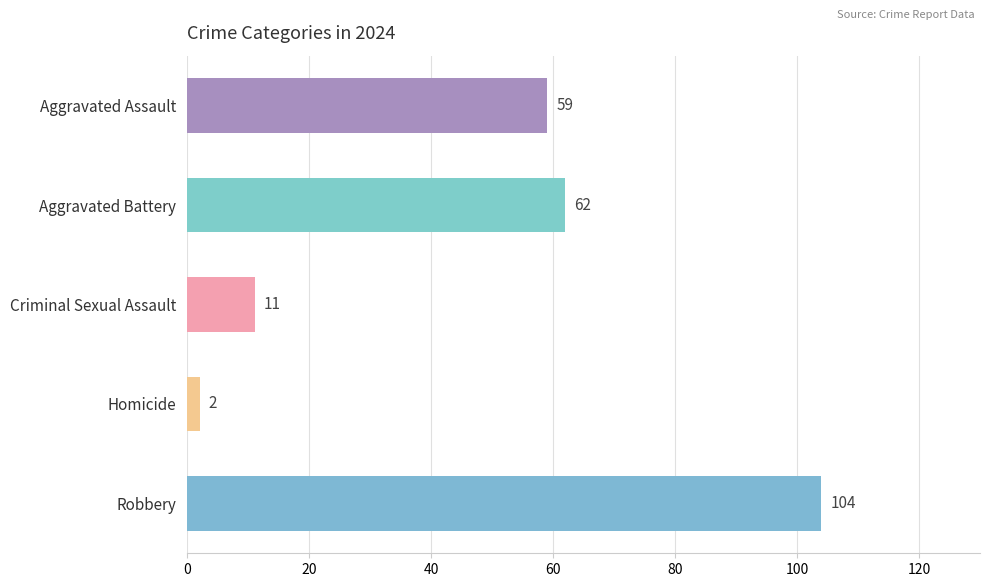

The chart shows a value of 62 at Aggravated Battery. True or false?

True